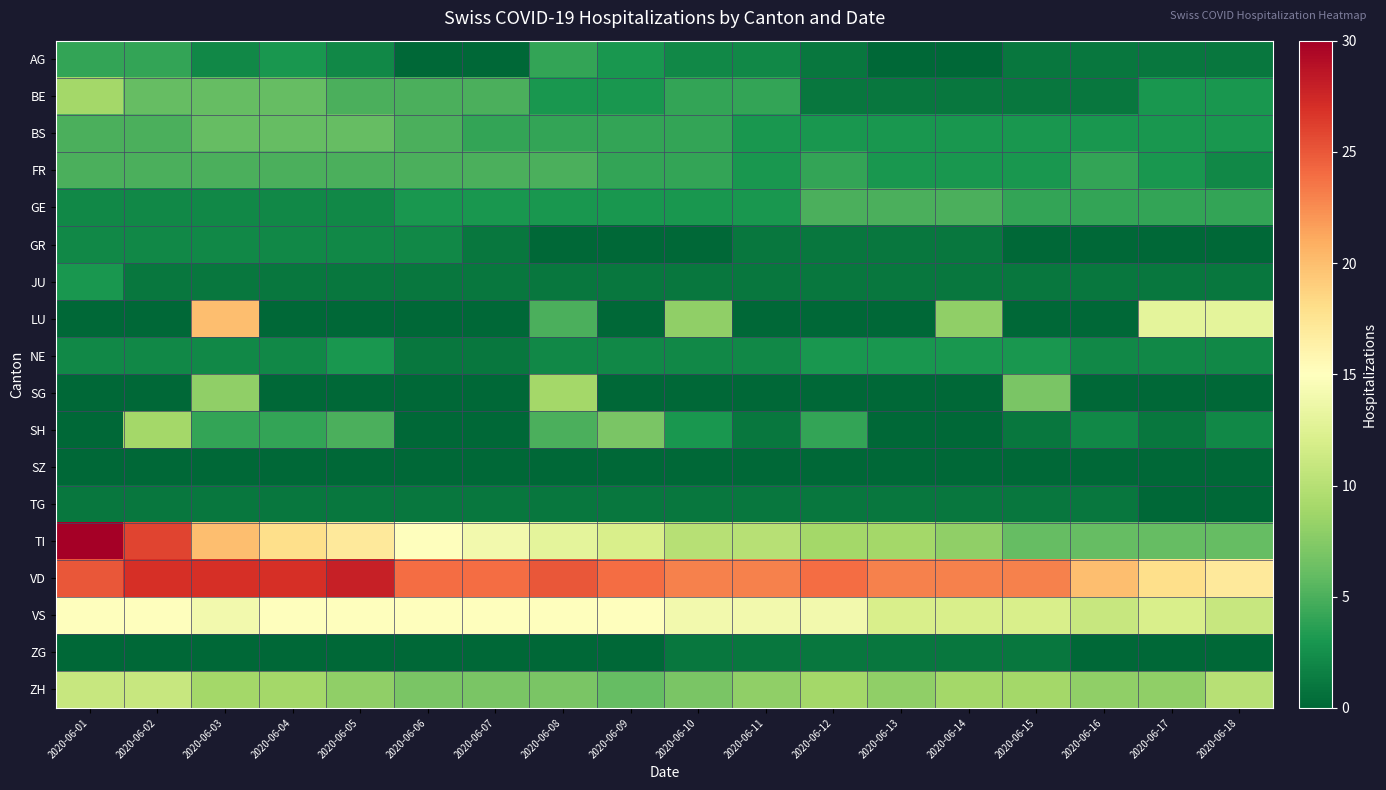

What is the spread (max minus min) of values at 2020-06-05?

28